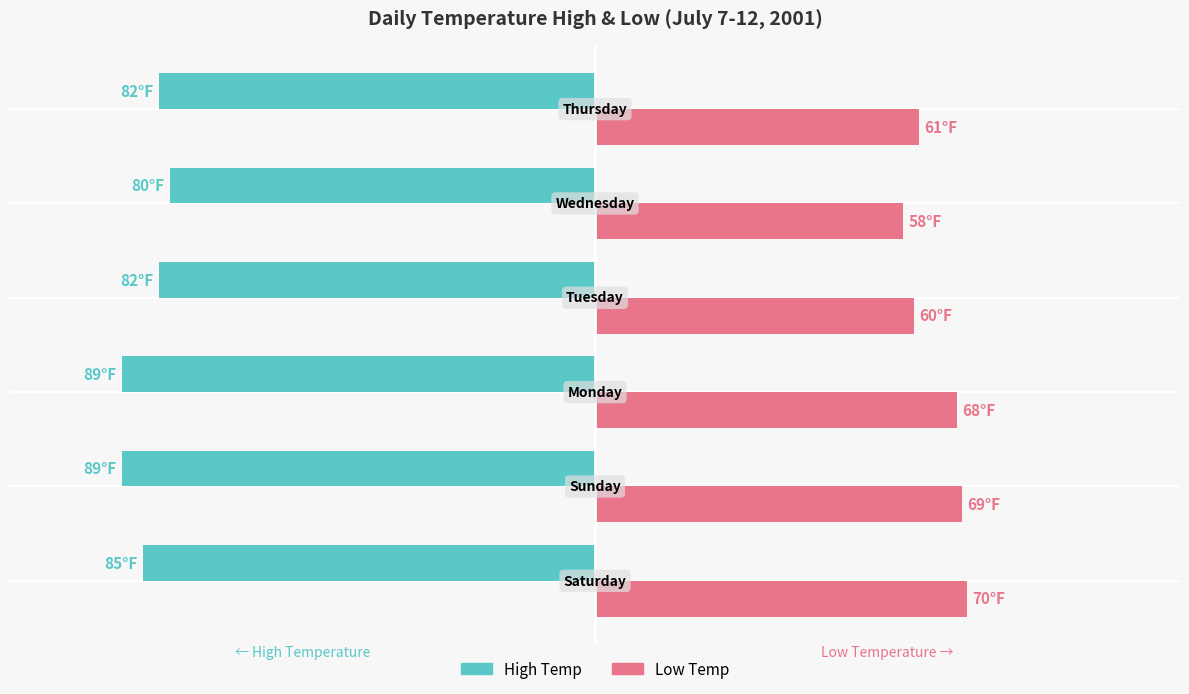

What are all the series names shown in the legend?

High Temp, Low Temp